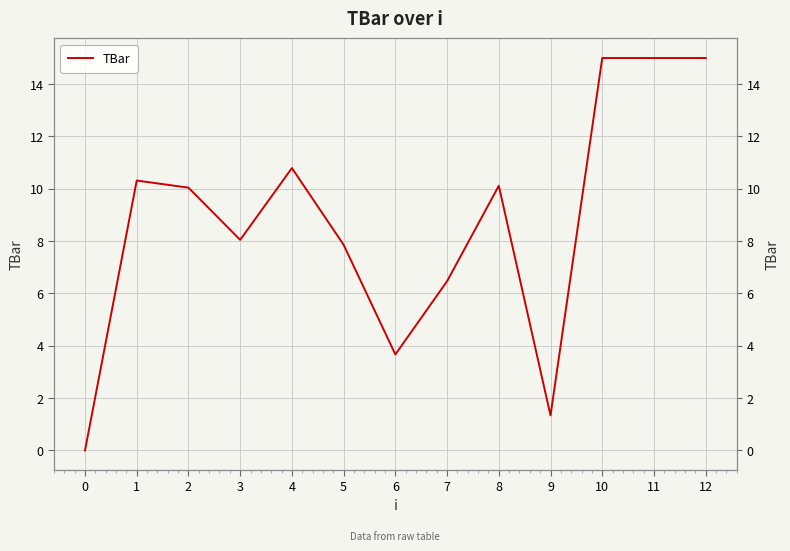

How many points are higher than both their immediate neighbors (excluding endpoints)?

3